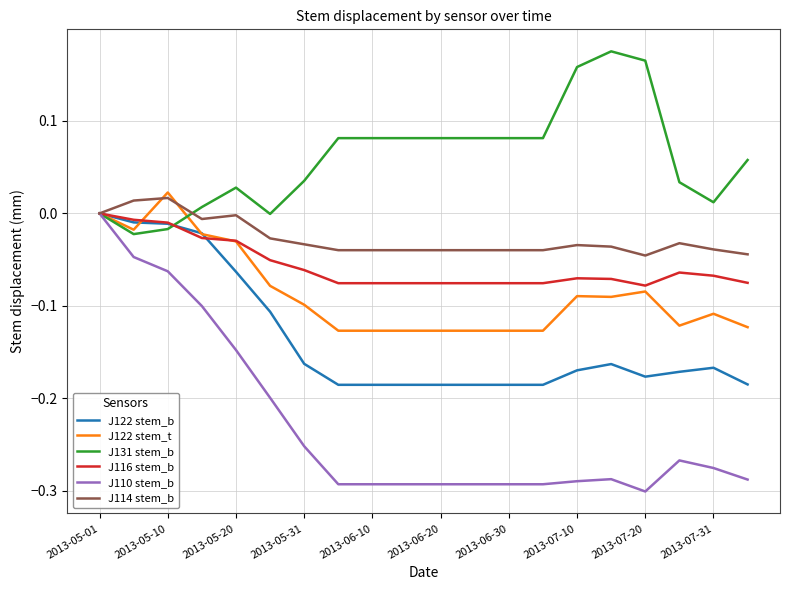

Which series has the widest spread of values?

J110 stem_b